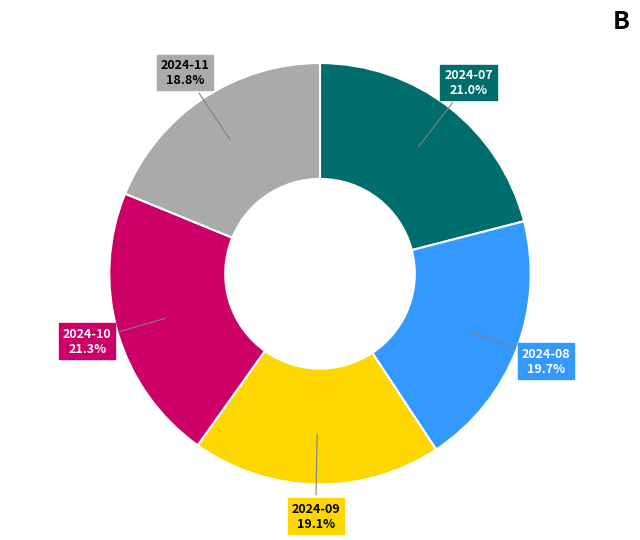

Do 2024-07 and 2024-10 together represent more than half of the pie?

No